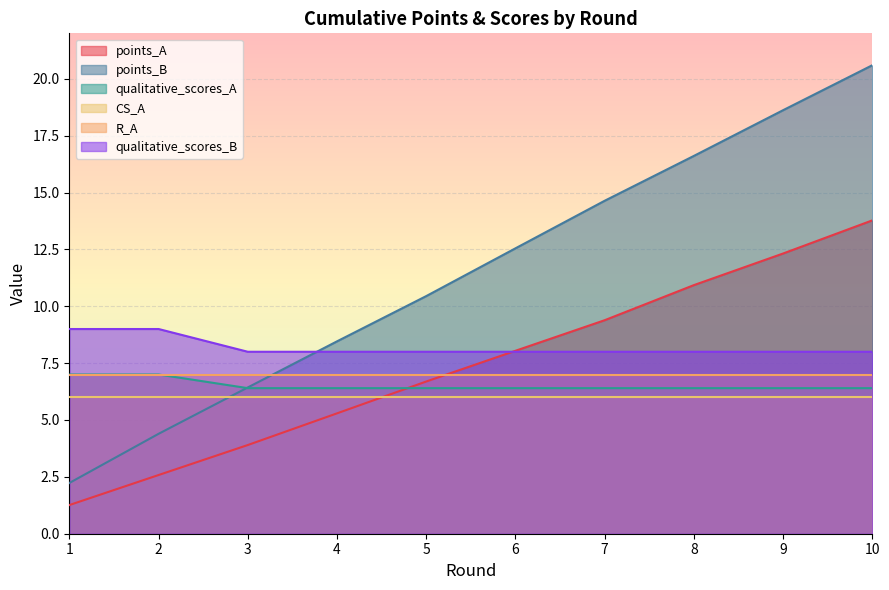

Which has a higher value, 4 or 7?

7